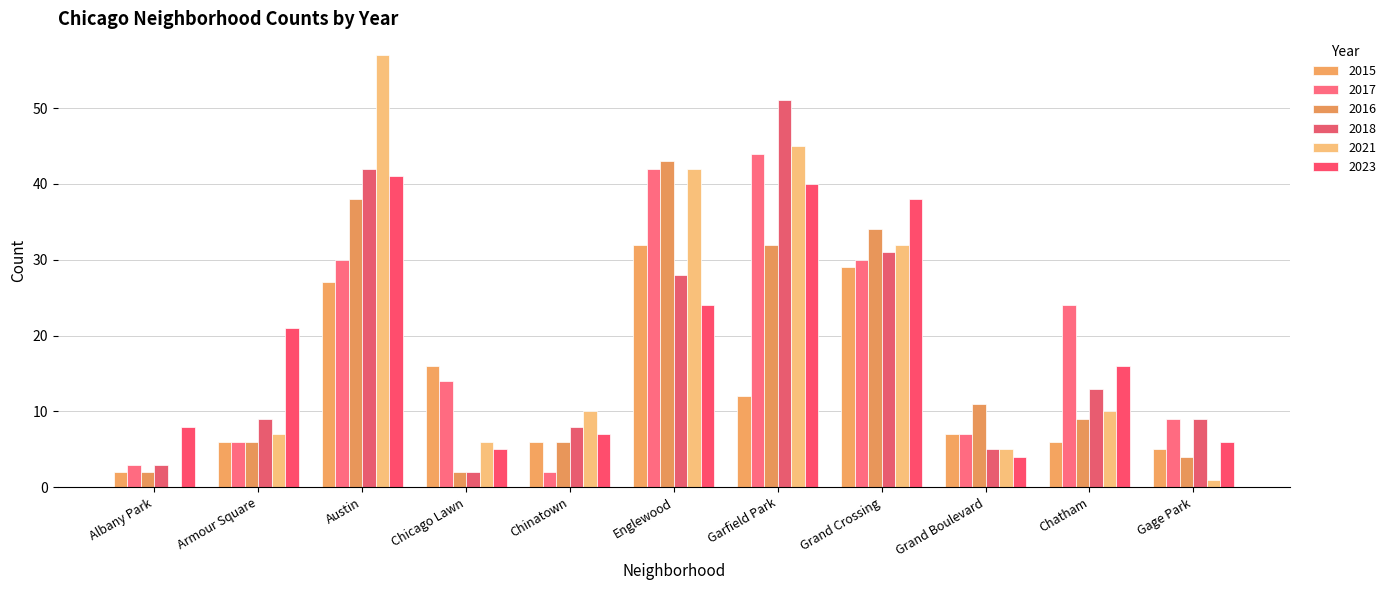

How many series are shown in this chart?

6